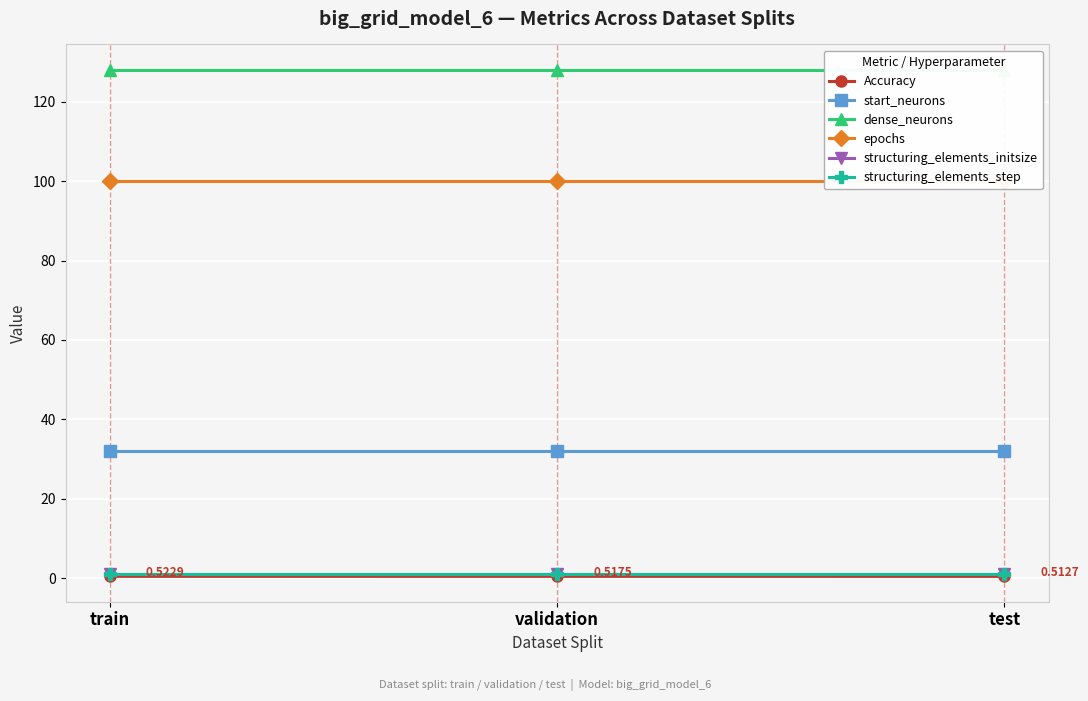

What is the approximate value of dense_neurons at train?

128.0